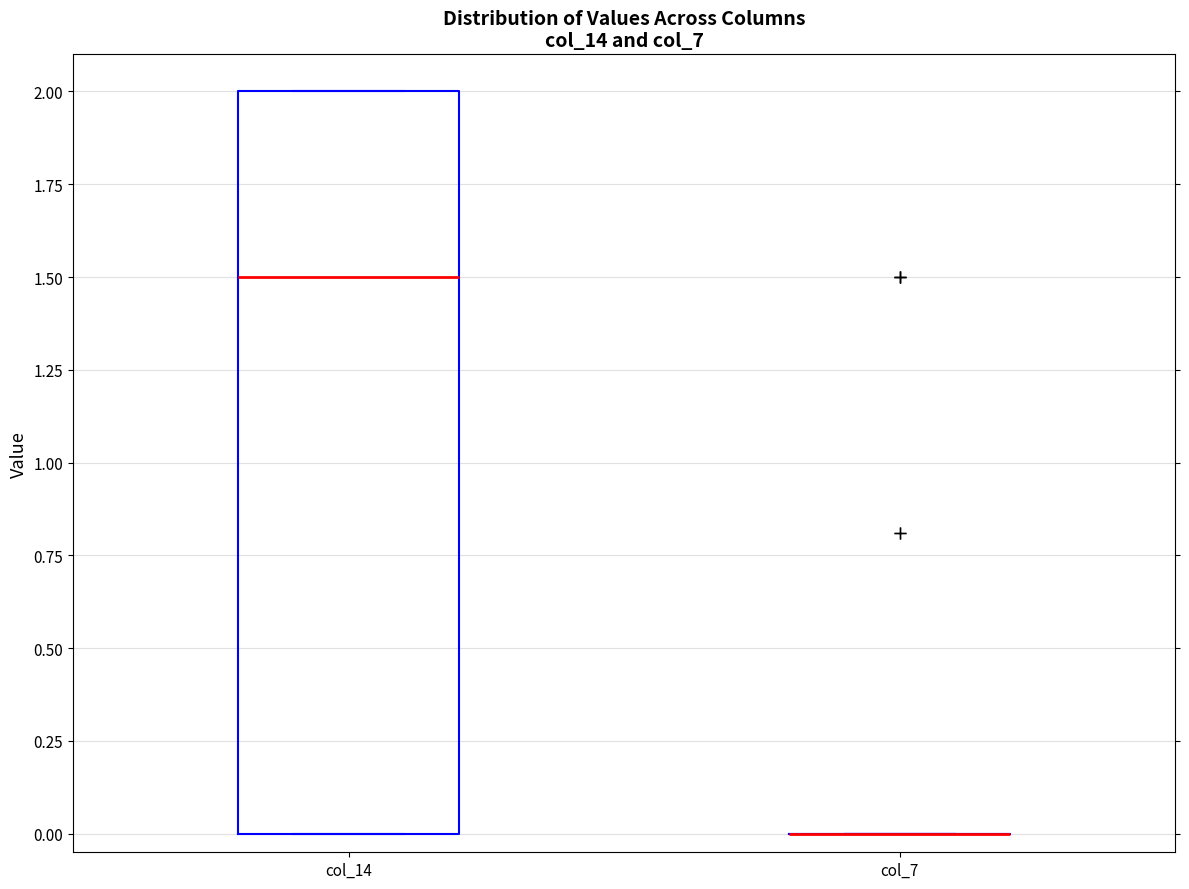

Comparing the boxes themselves (not the whiskers), which one is the tallest?

col_14